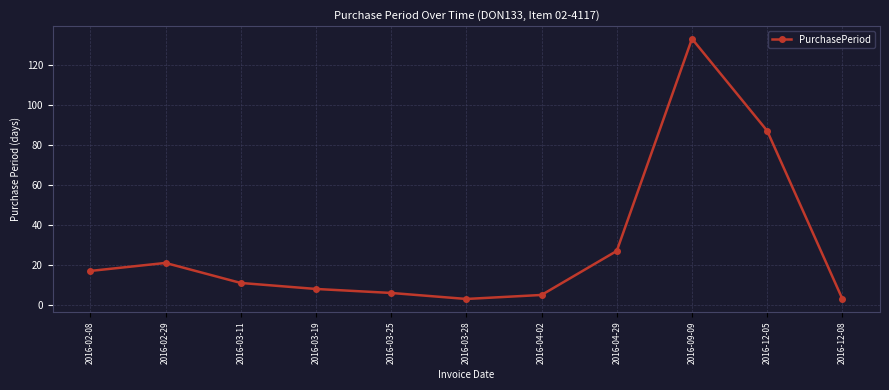

Where is the first local minimum?

2016-03-28